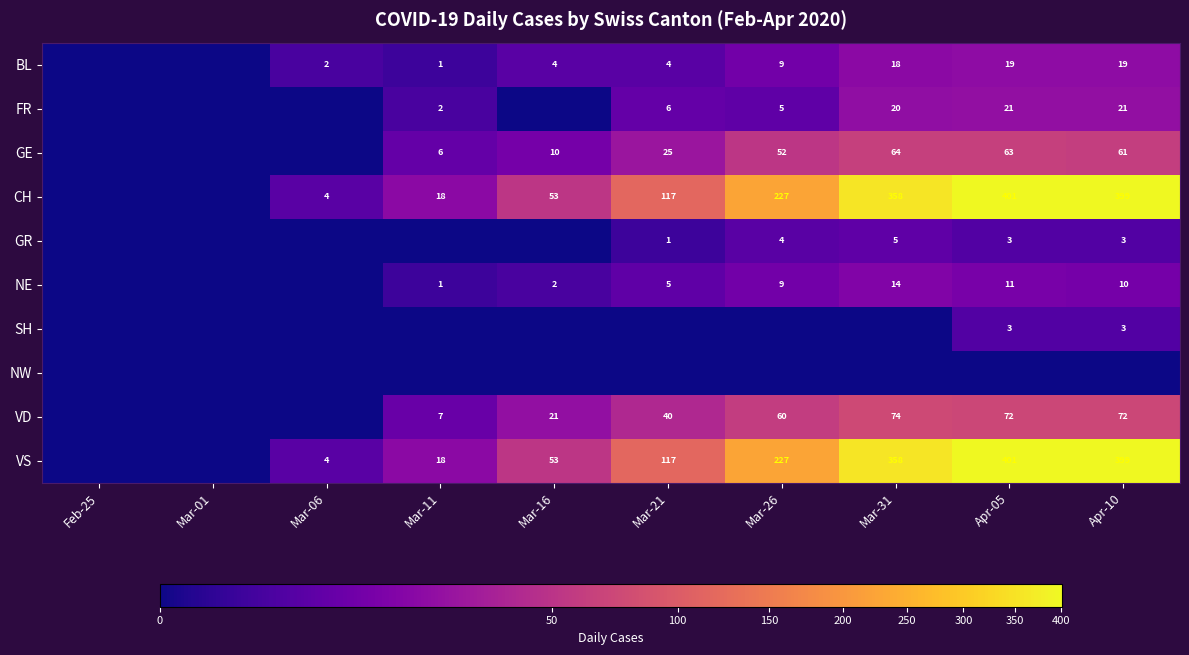

Which label corresponds to the smallest value in the chart?

Feb-25